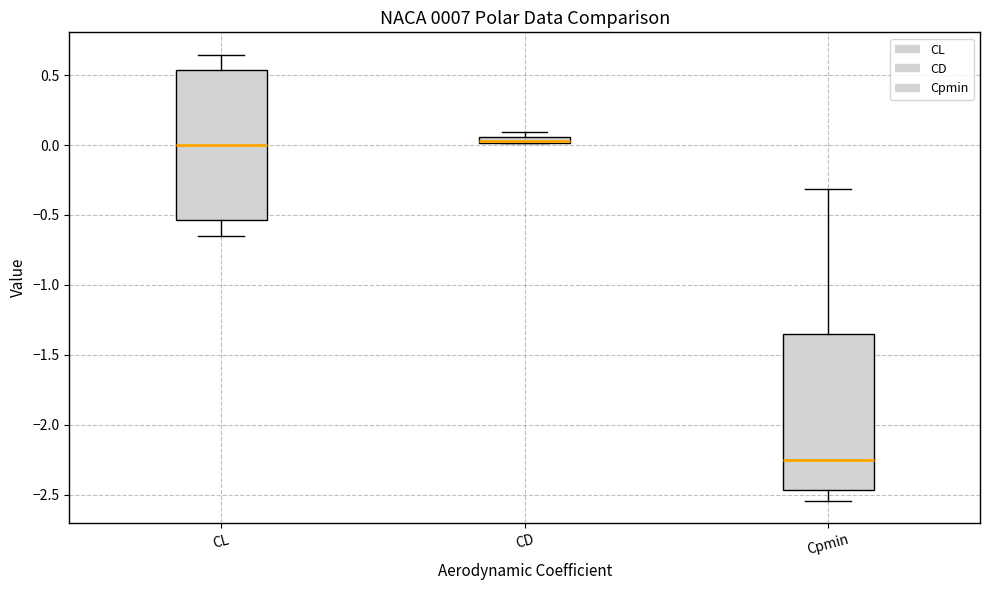

Where does the lower whisker of the box for Cpmin end on the y-axis? The values are not printed on the chart, so give them approximately, as read against the axis.

-2.55